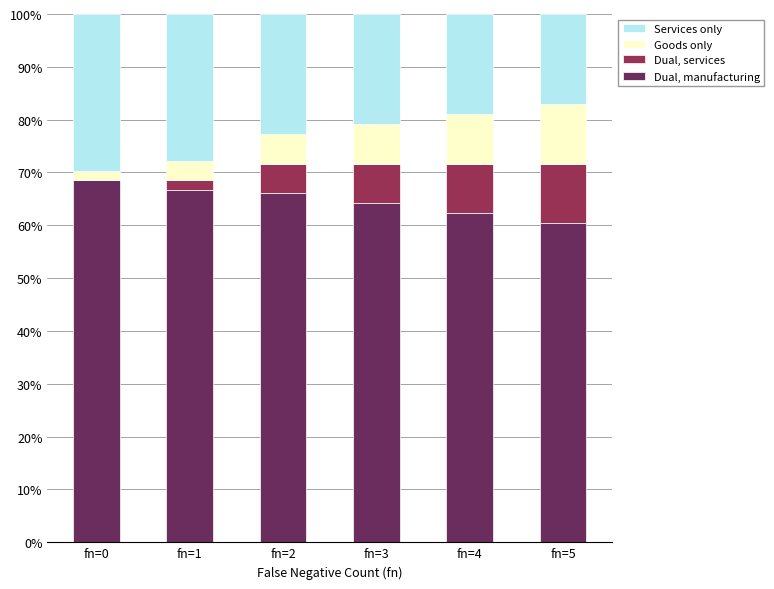

True or false: Dual, manufacturing has a value of 68.5 at fn=0.

True